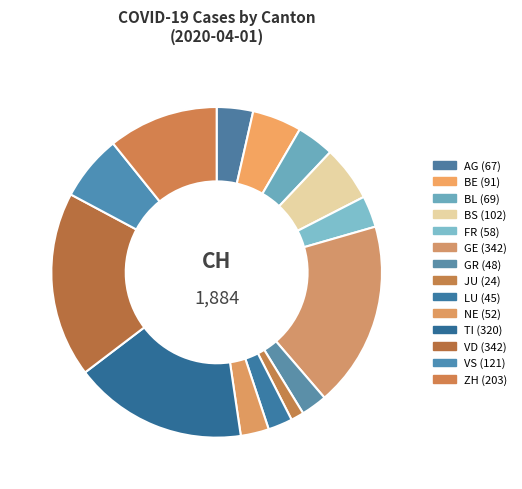

Count the number of slices in the pie.

14